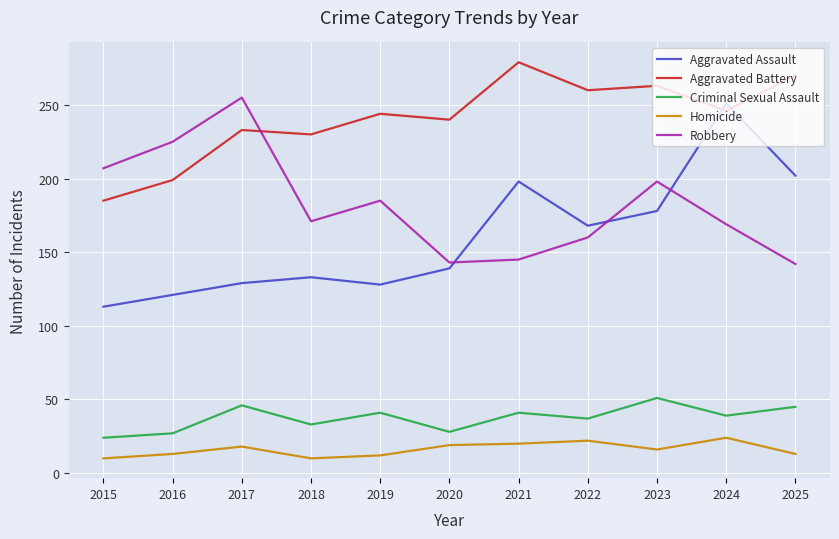

Which series has the largest total across all categories?

Aggravated Battery